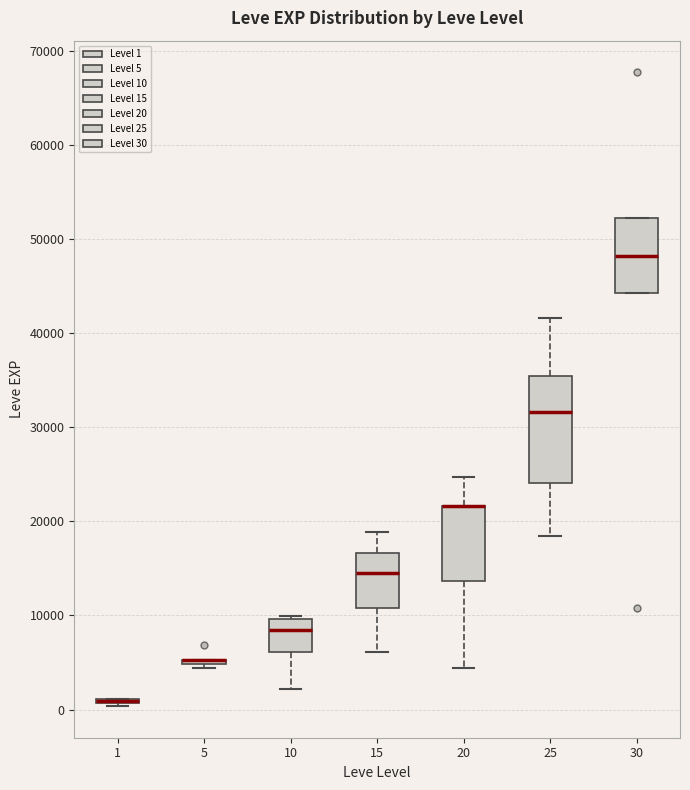

Where does the upper whisker of the box at x = 20 end on the y-axis? The values are not printed on the chart, so give them approximately, as read against the axis.

25000